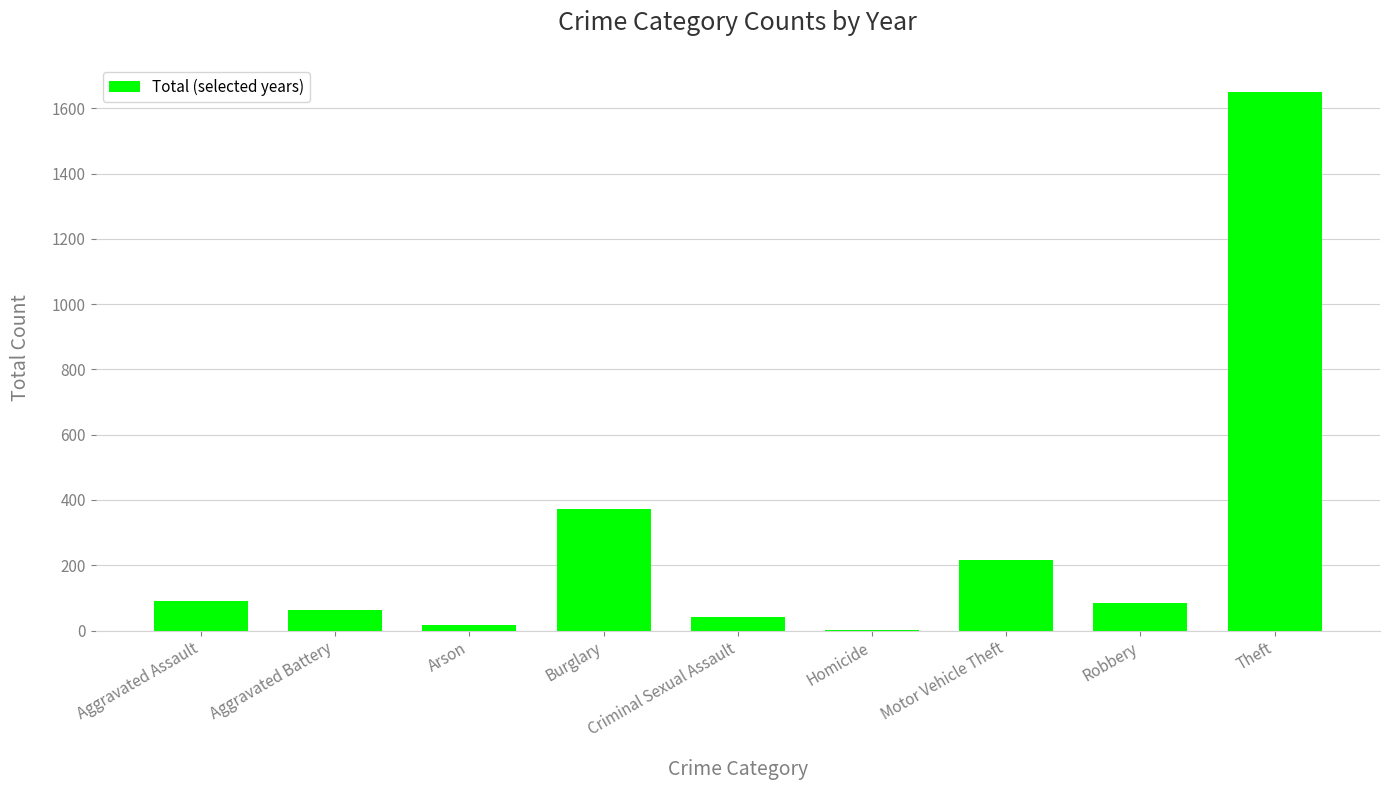

What is the change in value from Aggravated Battery to Theft?

+1589